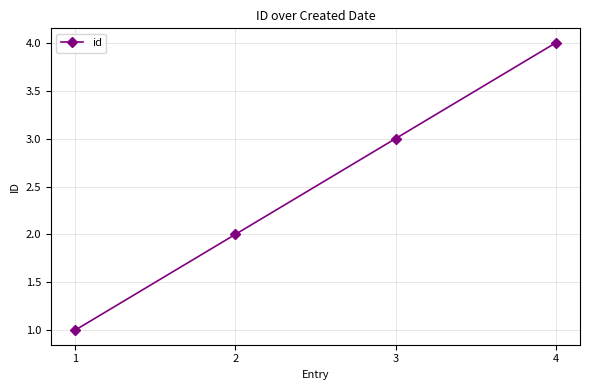

What is the greatest value displayed?

4